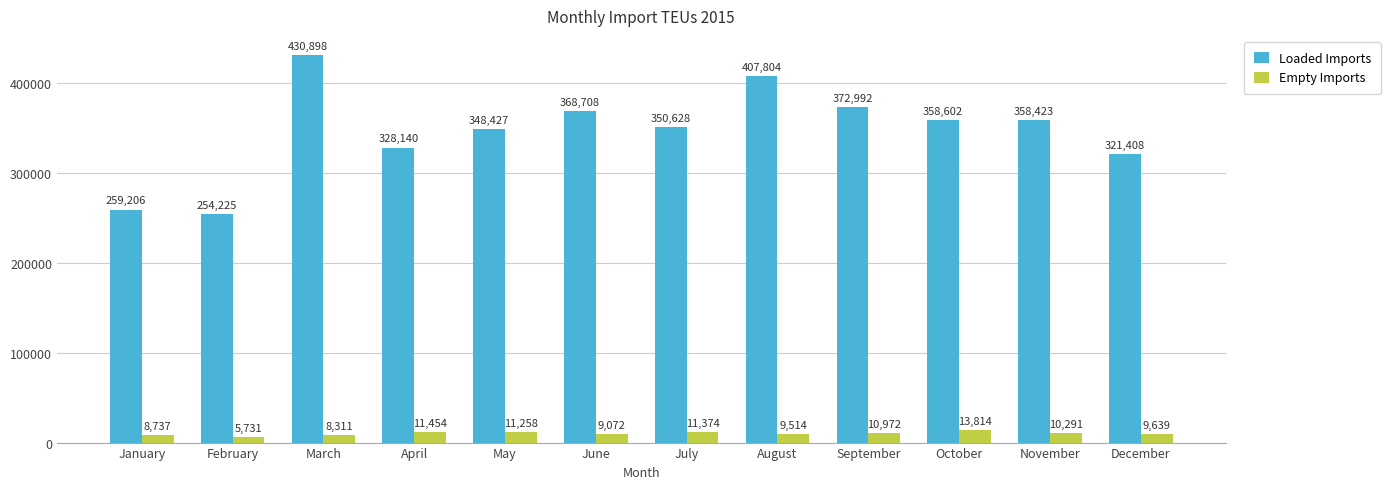

Is the value of Empty Imports at April greater than the value of Loaded Imports at June?

No